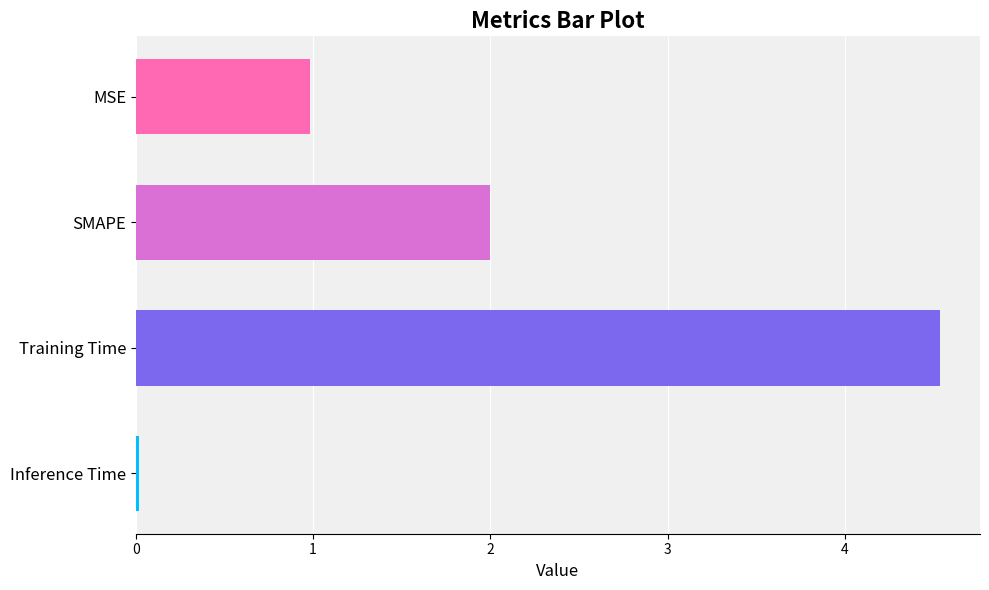

Does the chart contain any negative values?

No